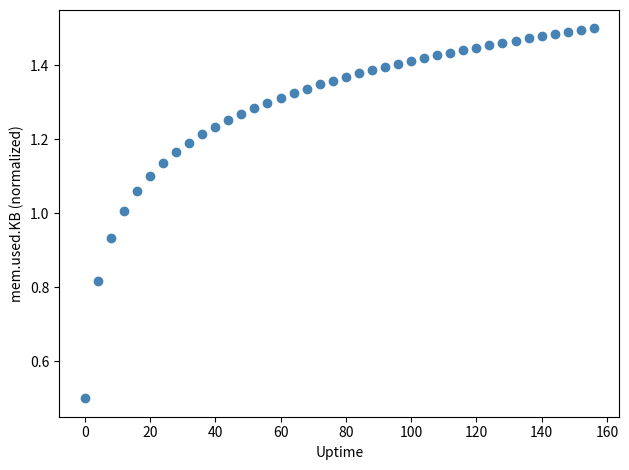

What is the range of X values (max minus min)?

156.0